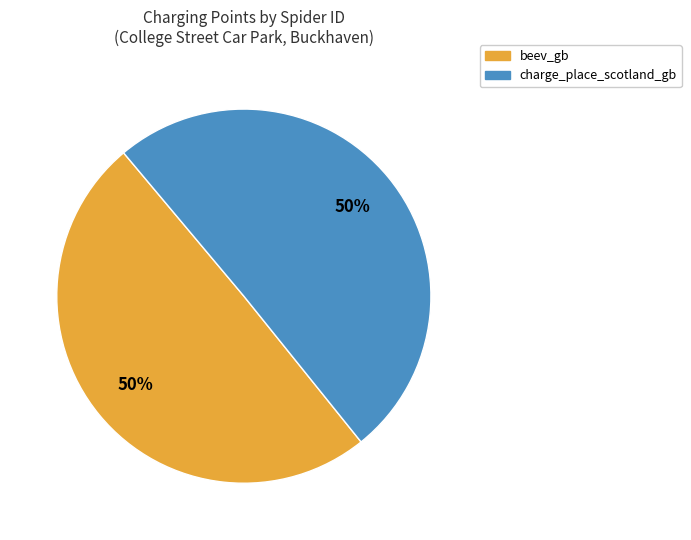

Count the number of slices in the pie.

2